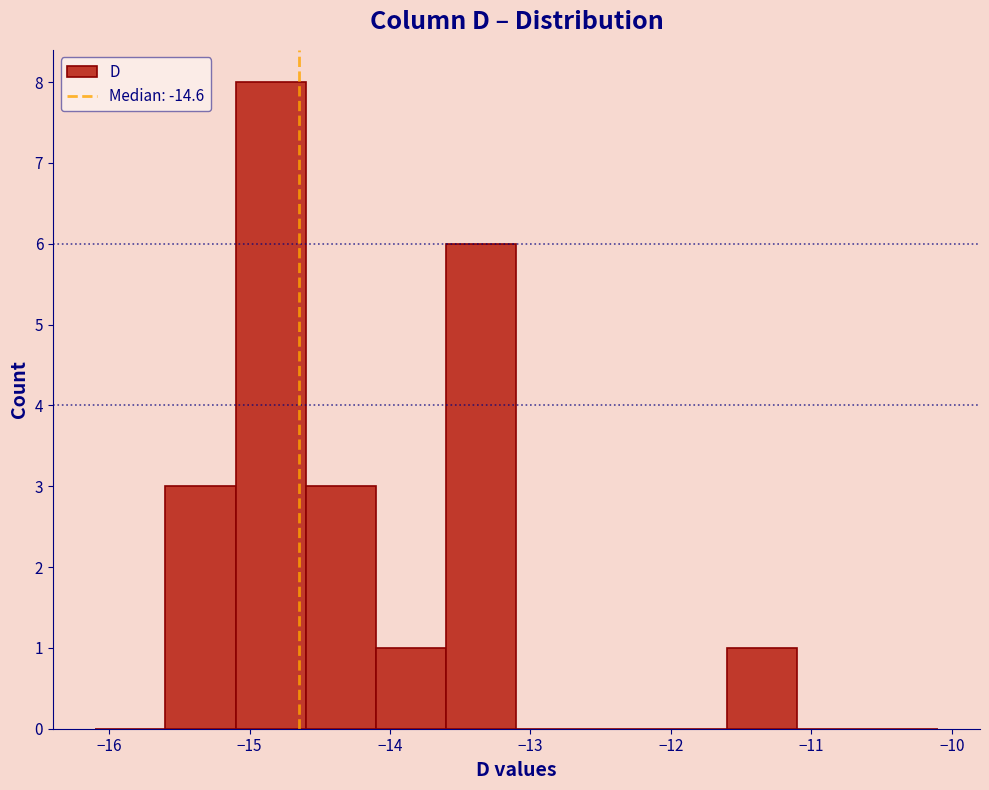

Reading left to right, transcribe this chart: for each bar, give the range it covers on the x-axis and its height. The values are not printed on the chart, so give them approximately, as read against the axis.

-16.1 to -15.6: 0
-15.6 to -15.1: 3
-15.1 to -14.6: 8
-14.6 to -14.1: 3
-14.1 to -13.6: 1
-13.6 to -13.1: 6
-13.1 to -12.6: 0
-12.6 to -12.1: 0
-12.1 to -11.6: 0
-11.6 to -11.1: 1
-11.1 to -10.6: 0
-10.6 to -10.1: 0